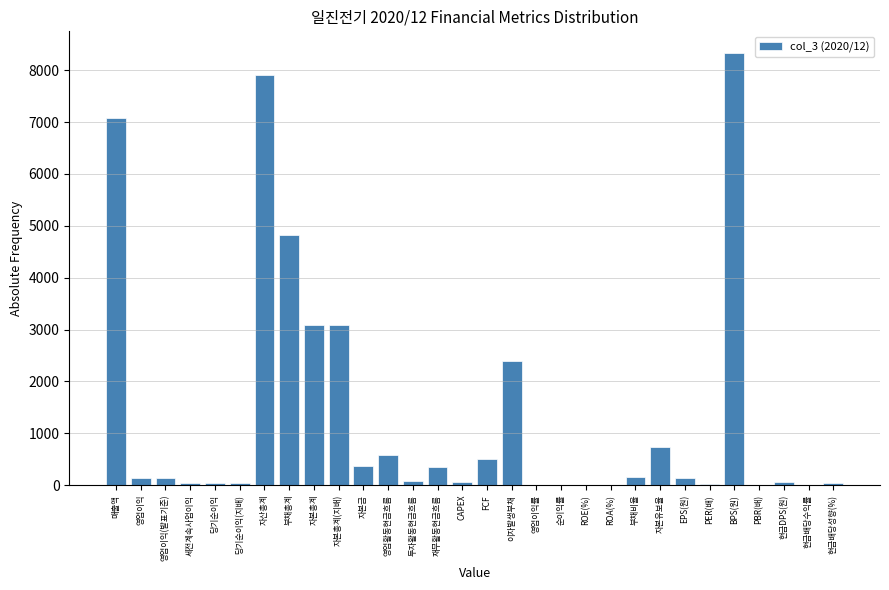

The chart shows a value of 14472.5 at BPS(원). True or false?

False